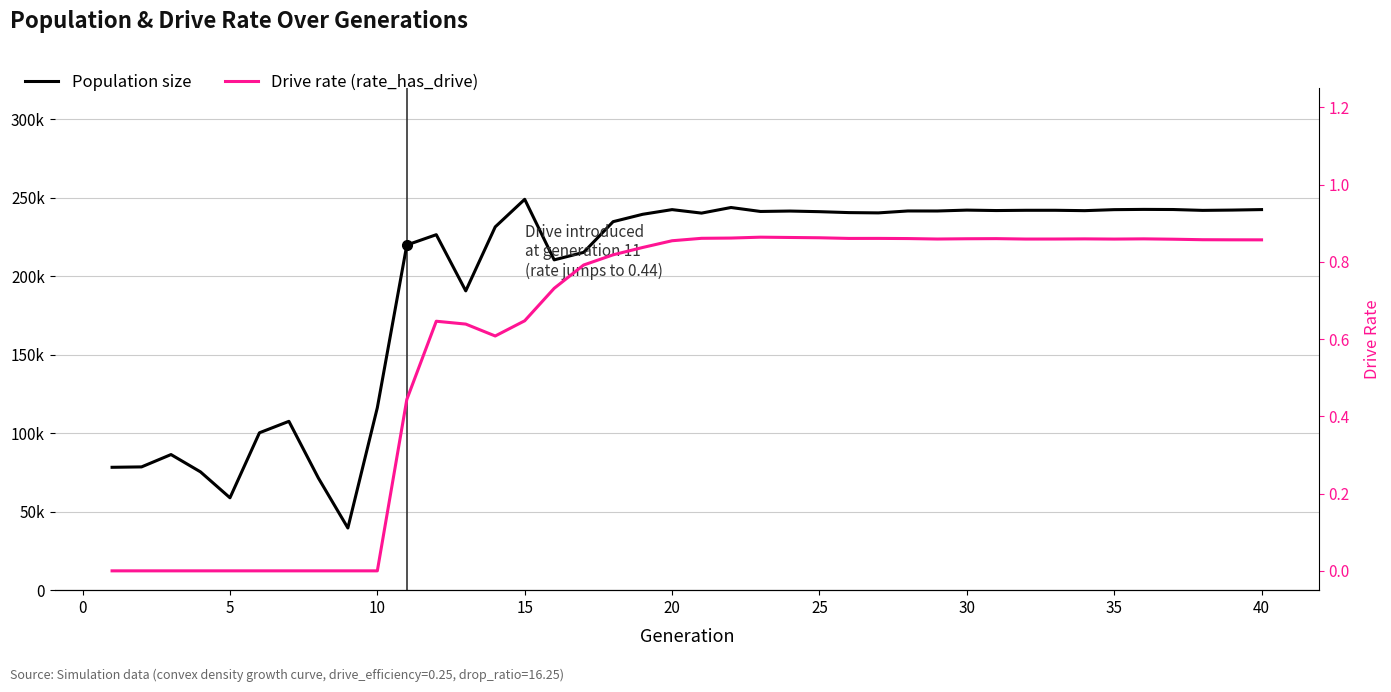

True or false: Population size and Drive rate (rate_has_drive) cross at least once.

False